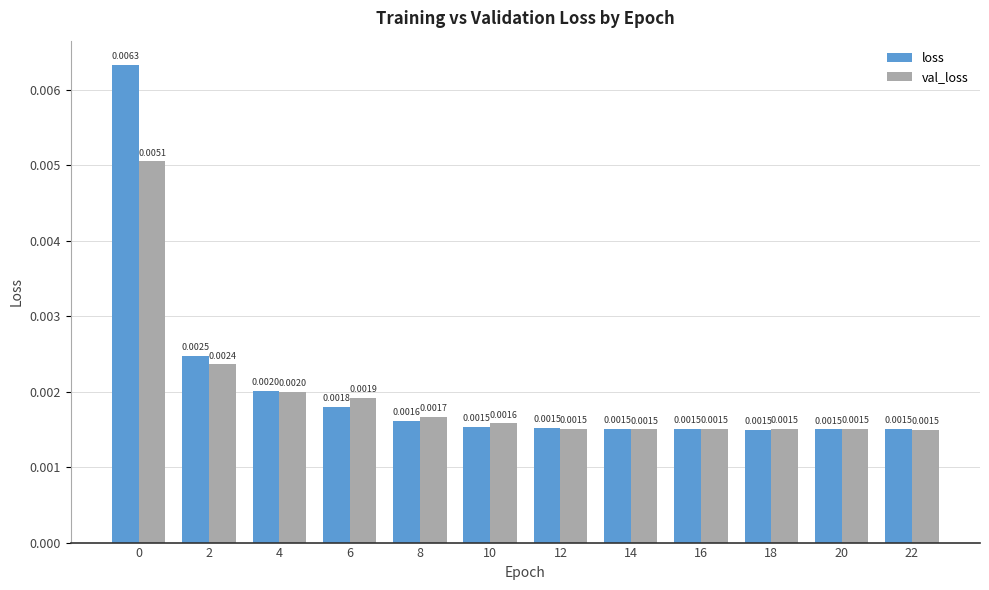

How many groups of bars are there?

12